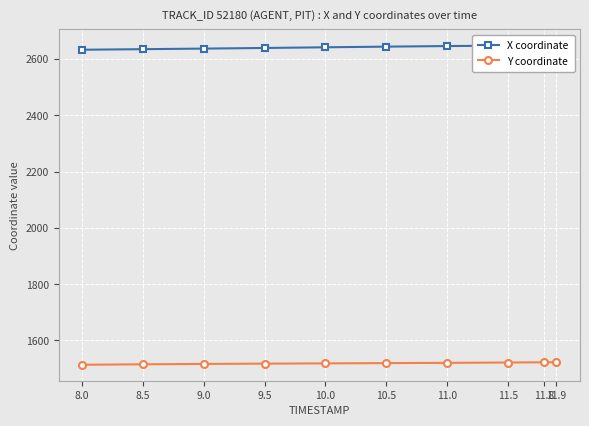

What position from the right is 10.0?

6